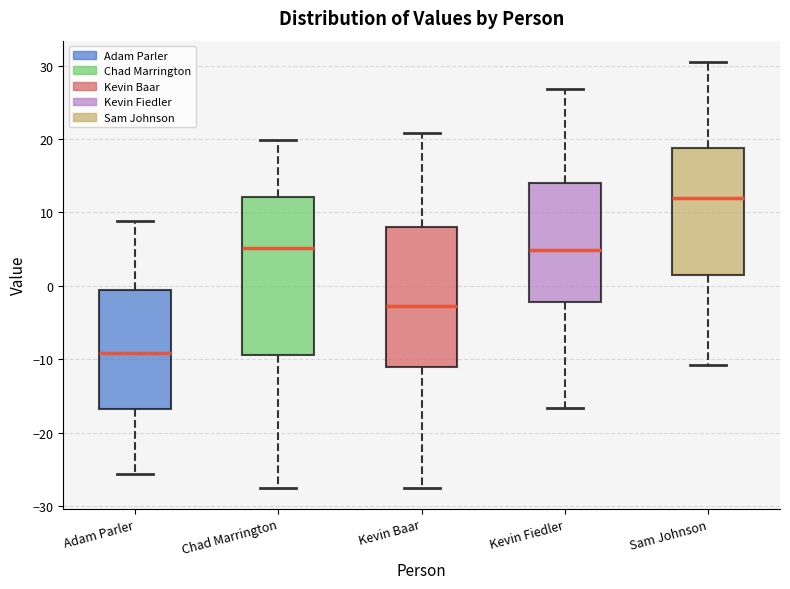

Which box has the highest median line?

Sam Johnson